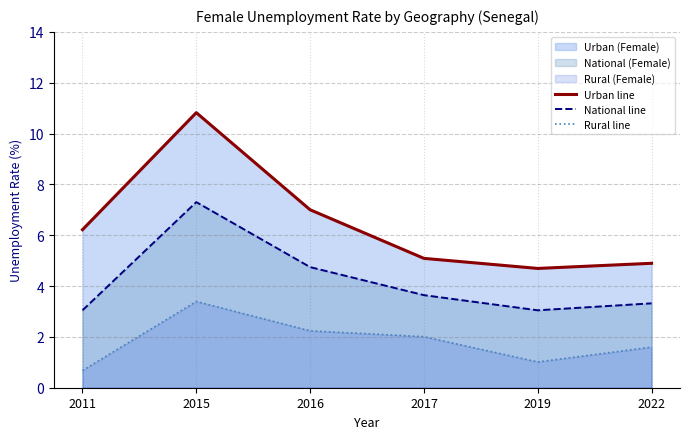

Reading left to right, what are all the values shown in this chart?

Urban line: 6.2	10.8	7.0	5.1	4.7	4.9
National line: 3.0	7.3	4.7	3.6	3.0	3.3
Rural line: 0.7	3.4	2.2	2.0	1.0	1.6